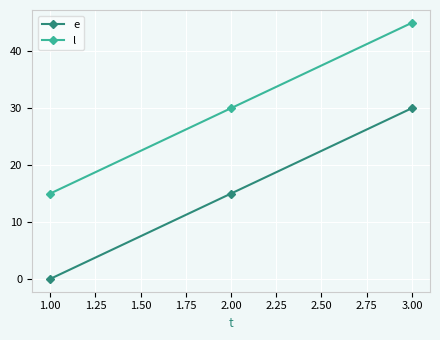

What is the difference between the highest and lowest values at 3.00?

15